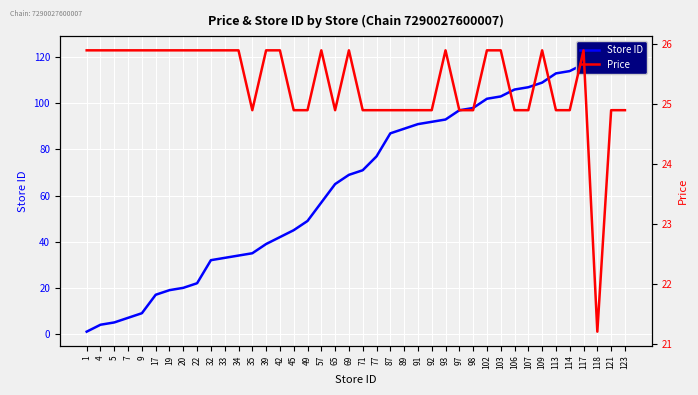

What is the difference between the maximum and second lowest values in the Price series?

1.0